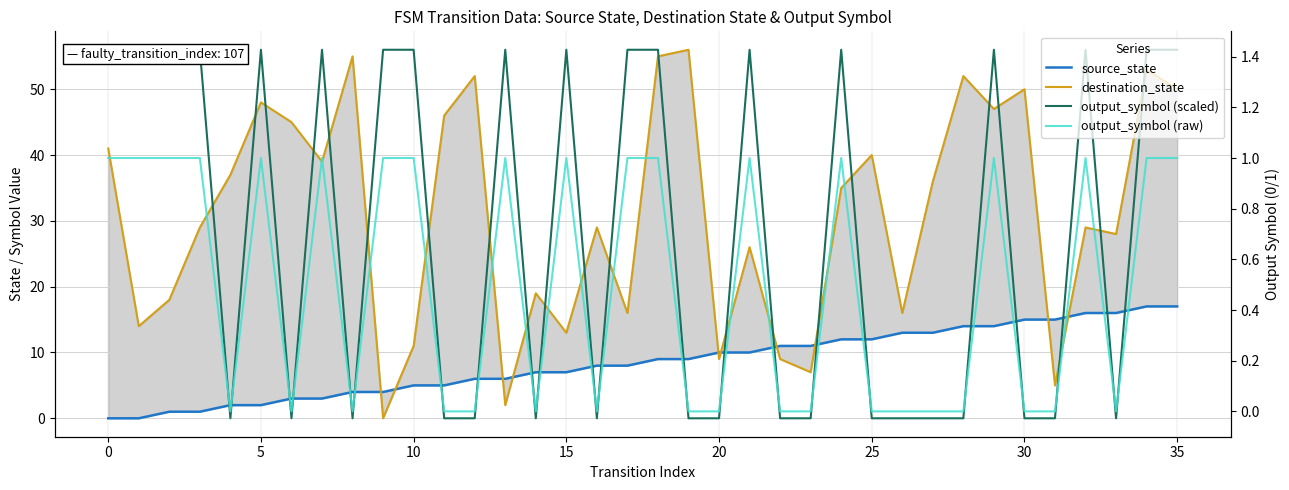

Reading left to right, extract all data points from this chart.

source_state: 0	0	1	1	2	2	3	3	4	4	5	5	6	6	7	7	8	8	9	9	10	10	11	11	12	12	13	13	14	14	15	15	16	16	17	17
destination_state: 41	14	18	29	37	48	45	39	55	0	11	46	52	2	19	13	29	16	55	56	9	26	9	7	35	40	16	36	52	47	50	5	29	28	53	50
output_symbol (scaled): 56	56	56	56	0	56	0	56	0	56	56	0	0	56	0	56	0	56	56	0	0	56	0	0	56	0	0	0	0	56	0	0	56	0	56	56
output_symbol (raw): 1	1	1	1	0	1	0	1	0	1	1	0	0	1	0	1	0	1	1	0	0	1	0	0	1	0	0	0	0	1	0	0	1	0	1	1